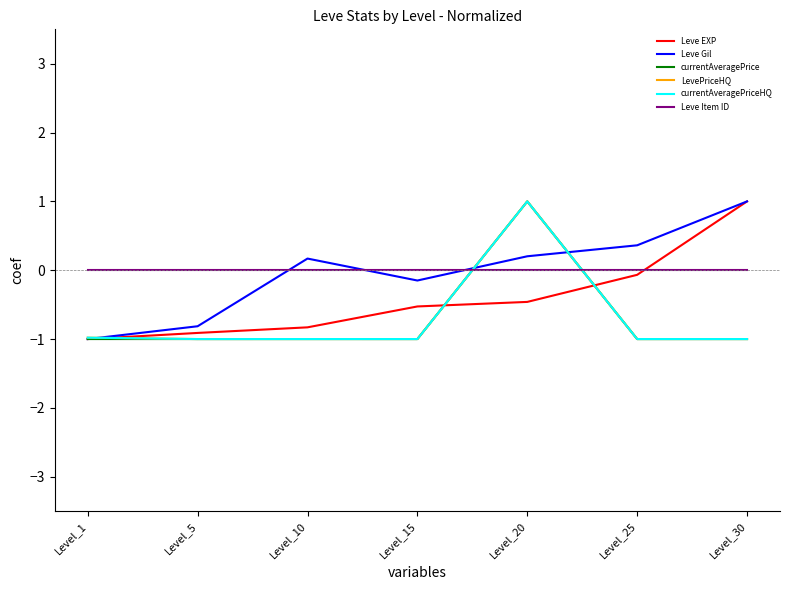

At which category is the sum across all series the highest?

Level_20